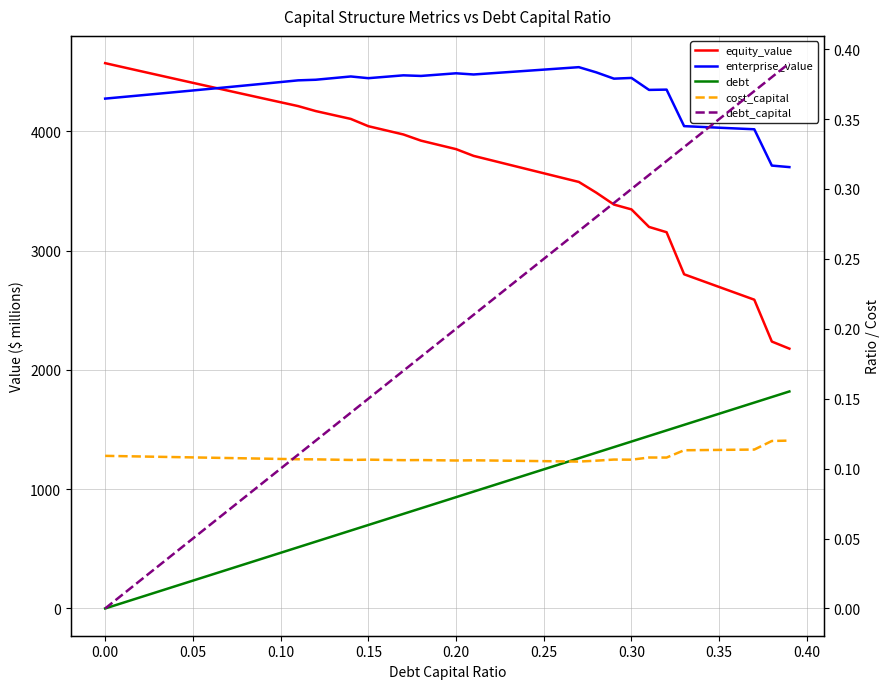

In cost_capital, how many points are higher than both neighbors (excluding endpoints)?

5